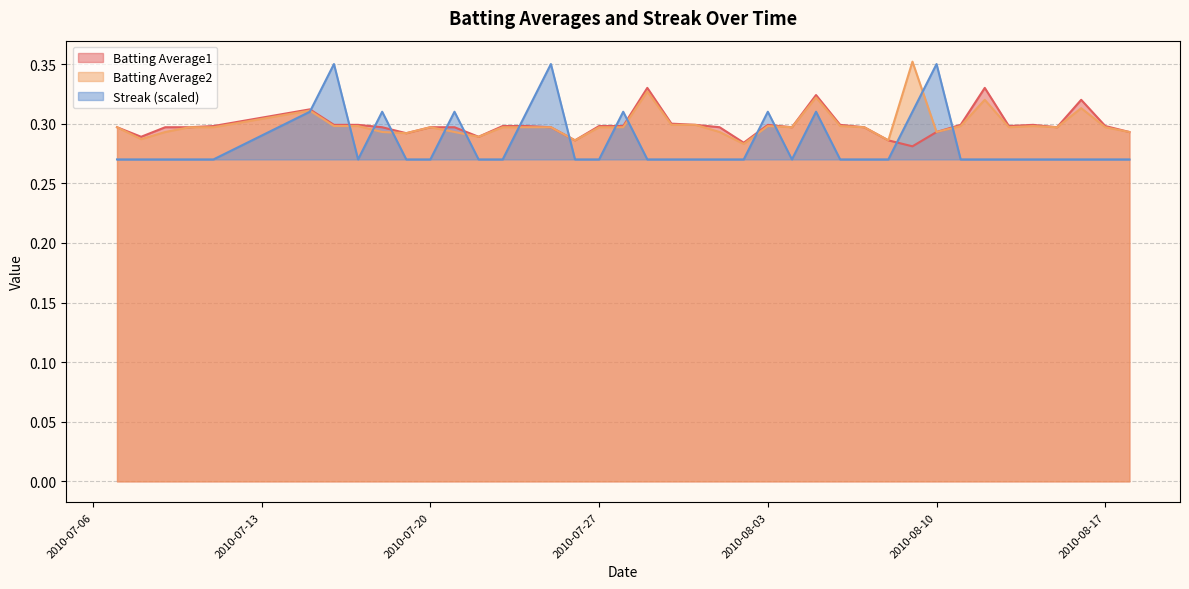

Which series has the largest total across all categories?

Batting Average2